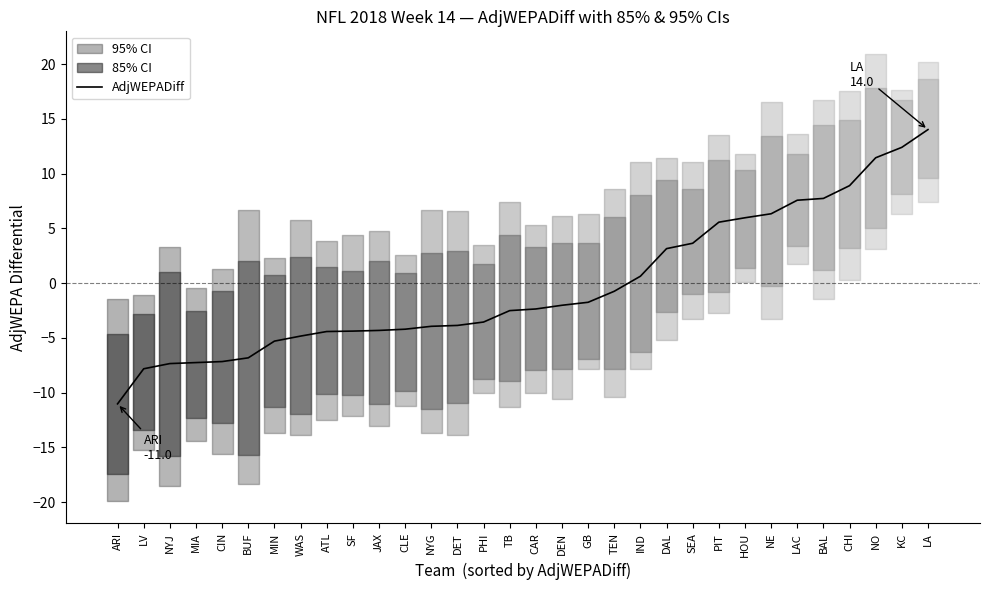

Reading left to right, list all the values displayed in this chart.

ARI=-11.0	LV=-7.8	NYJ=-7.3	MIA=-7.3	CIN=-7.2	BUF=-6.8	MIN=-5.3	WAS=-4.8	ATL=-4.4	SF=-4.4	JAX=-4.3	CLE=-4.2	NYG=-3.9	DET=-3.9	PHI=-3.6	TB=-2.5	CAR=-2.4	DEN=-2.0	GB=-1.7	TEN=-0.7	IND=0.6	DAL=3.2	SEA=3.6	PIT=5.6	HOU=6.0	NE=6.3	LAC=7.6	BAL=7.7	CHI=8.9	NO=11.5	KC=12.4	LA=14.0